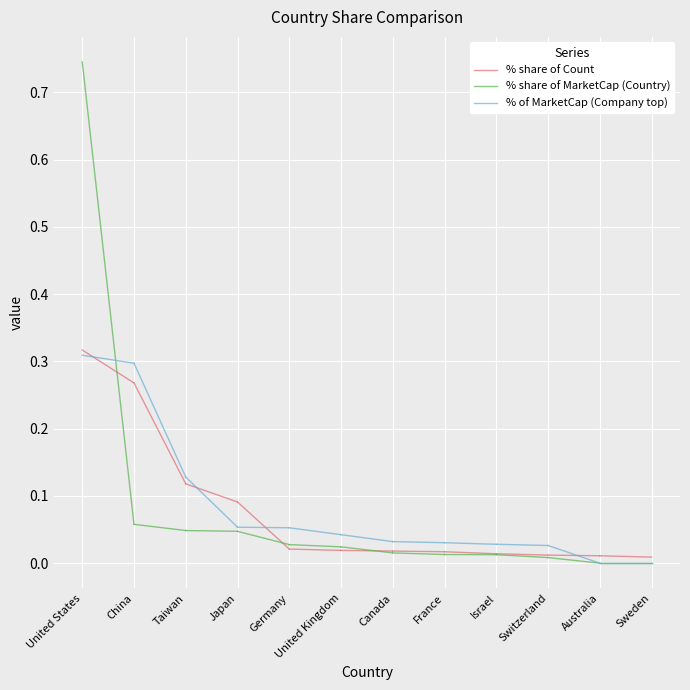

What is the approximate value of % of MarketCap (Company top) at United States?

0.3